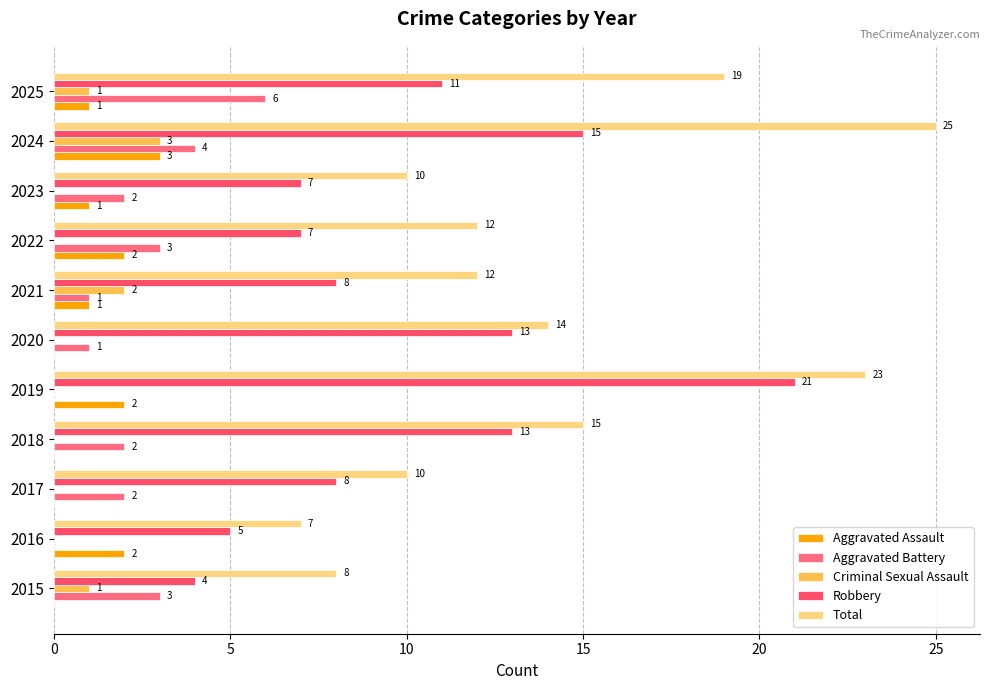

How many series are shown in this chart?

5